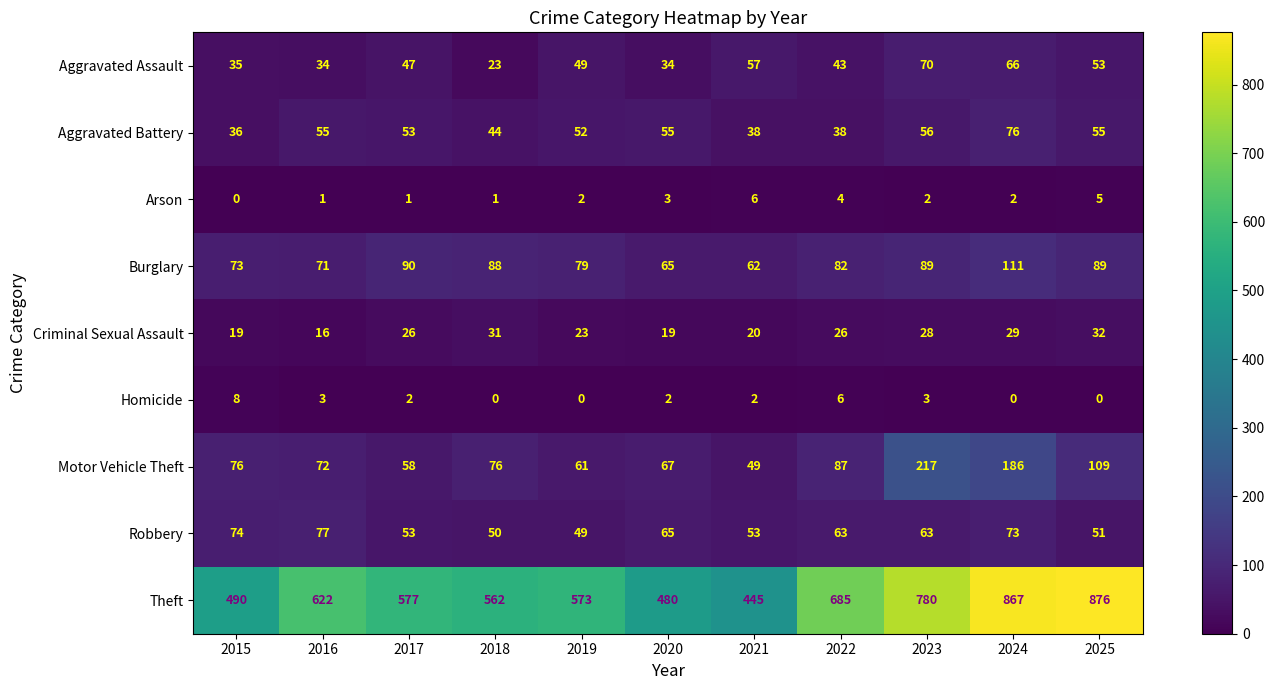

Which series has the largest total across all categories?

Theft